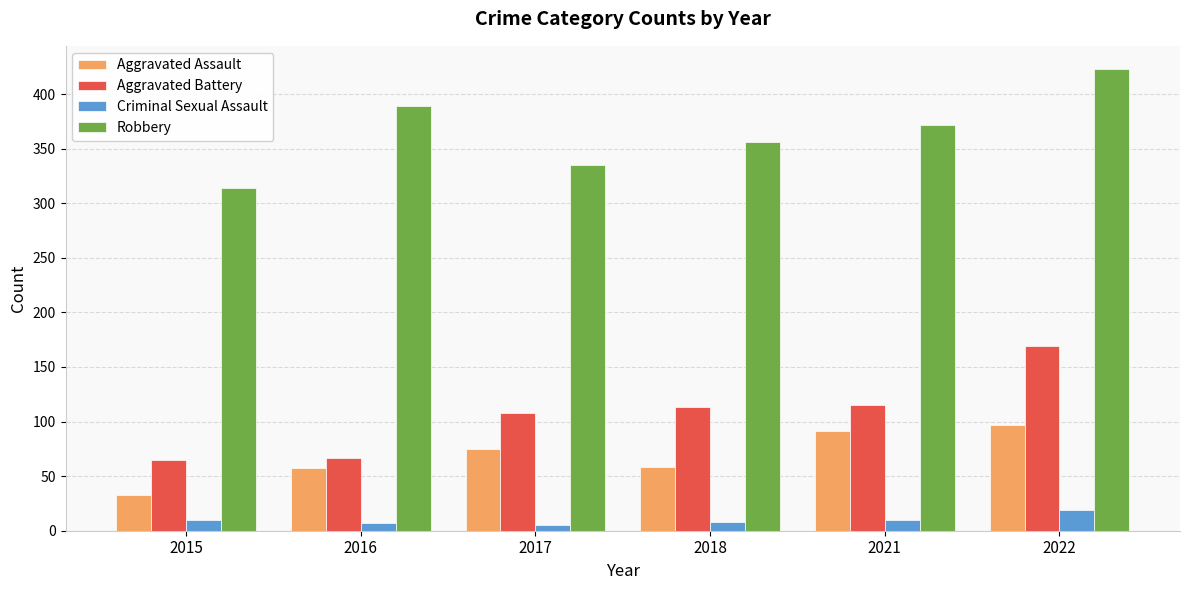

How many data points in Aggravated Assault are less than 75?

3